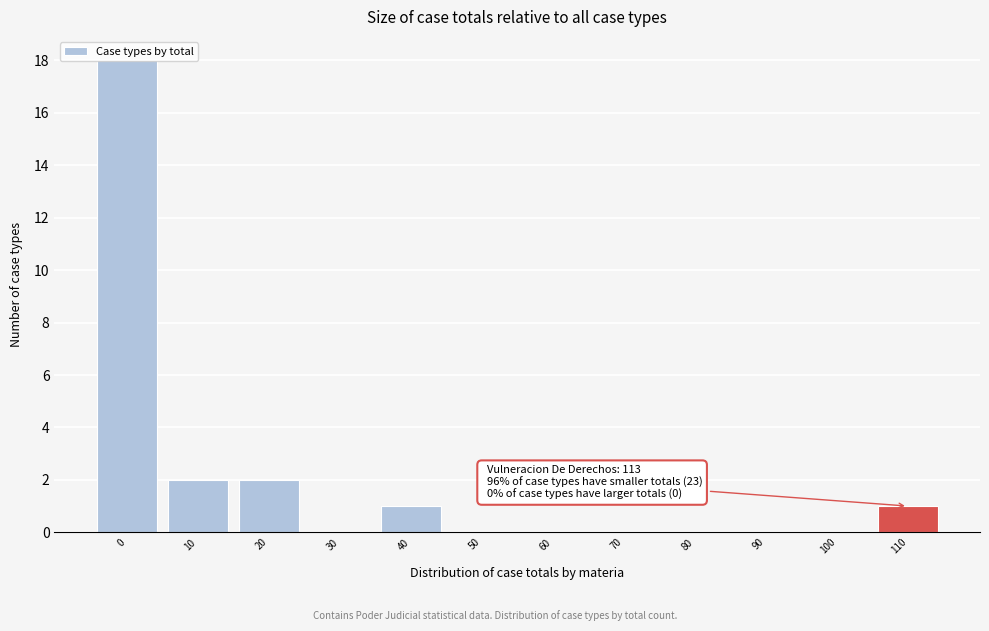

The value at 60 is 0. True or false?

True